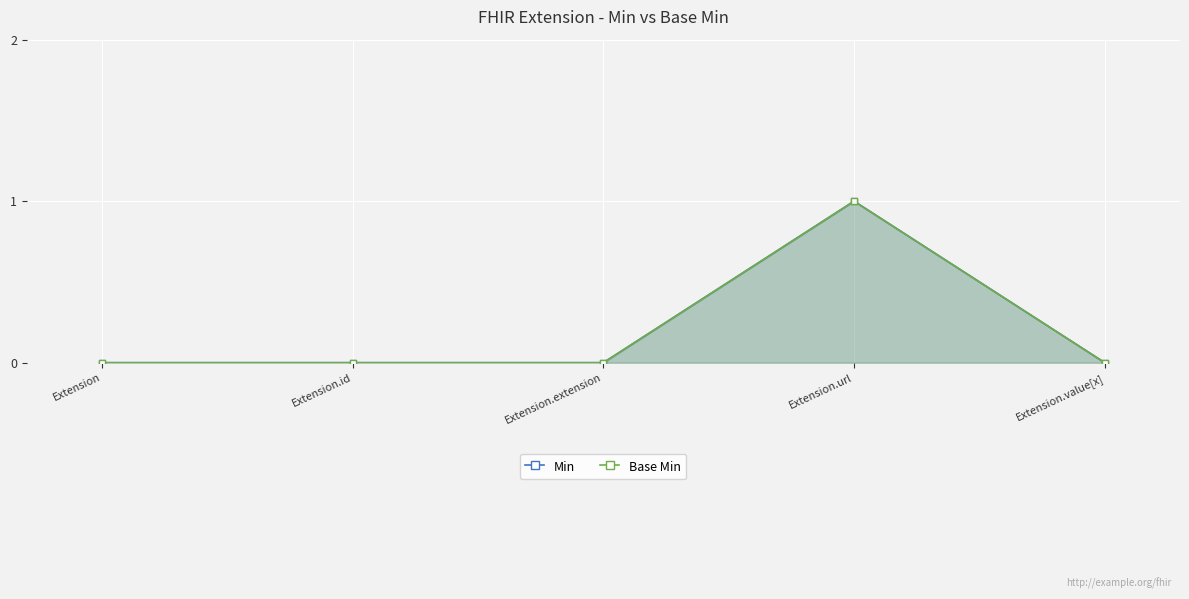

True or false: Base Min and Min cross at least once.

False